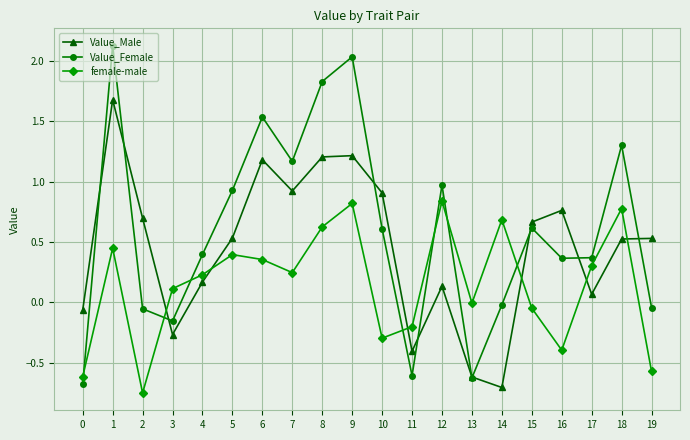

What is the maximum value shown in the chart?

2.1